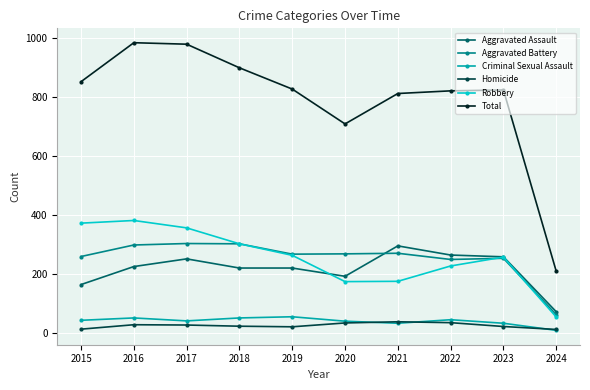

The Homicide series shows 12 at 2024. True or false?

True